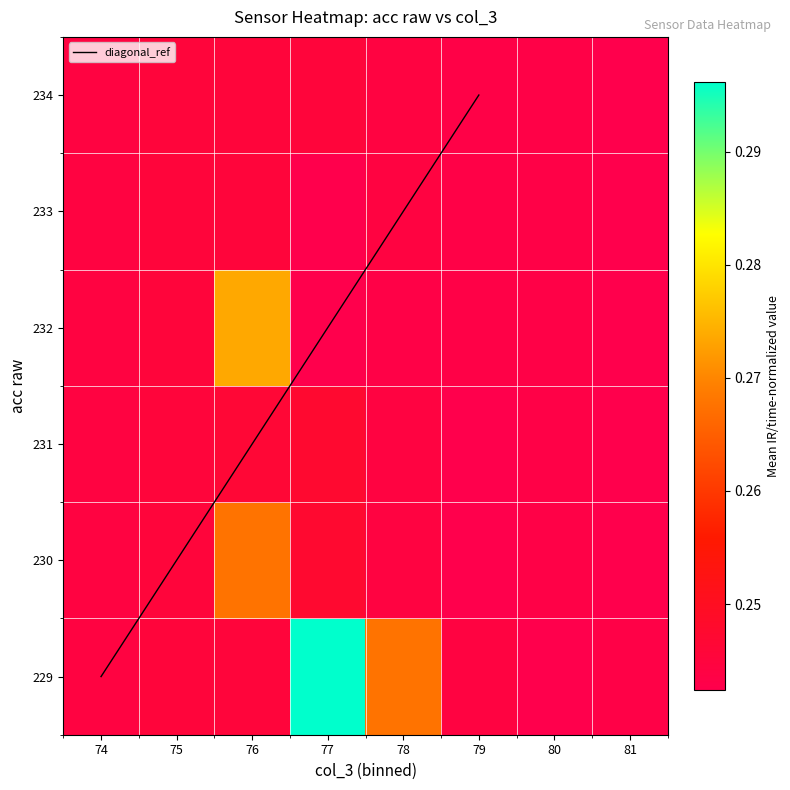

What is the lowest value of the 234 series?

0.2